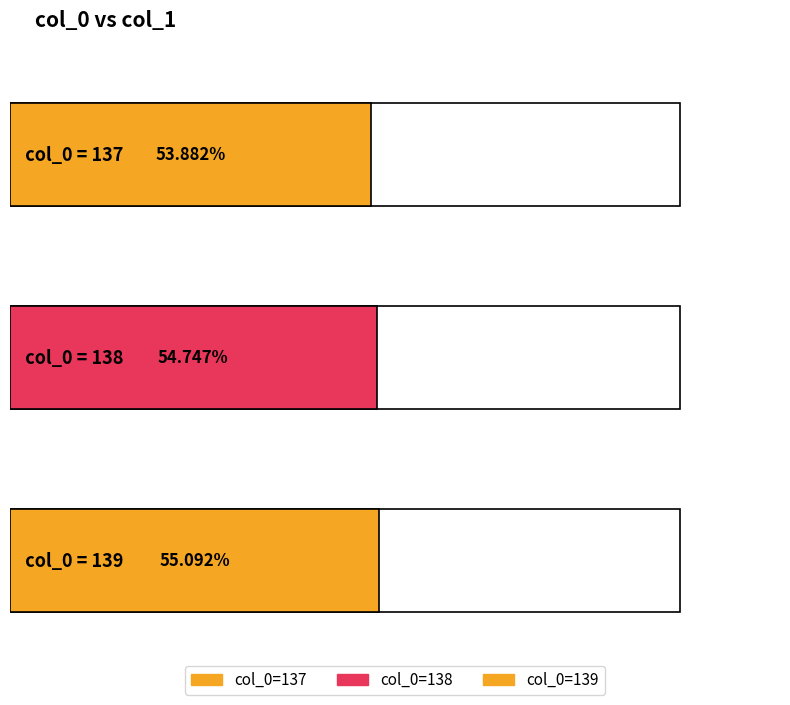

Which category has the highest value across all series?

139